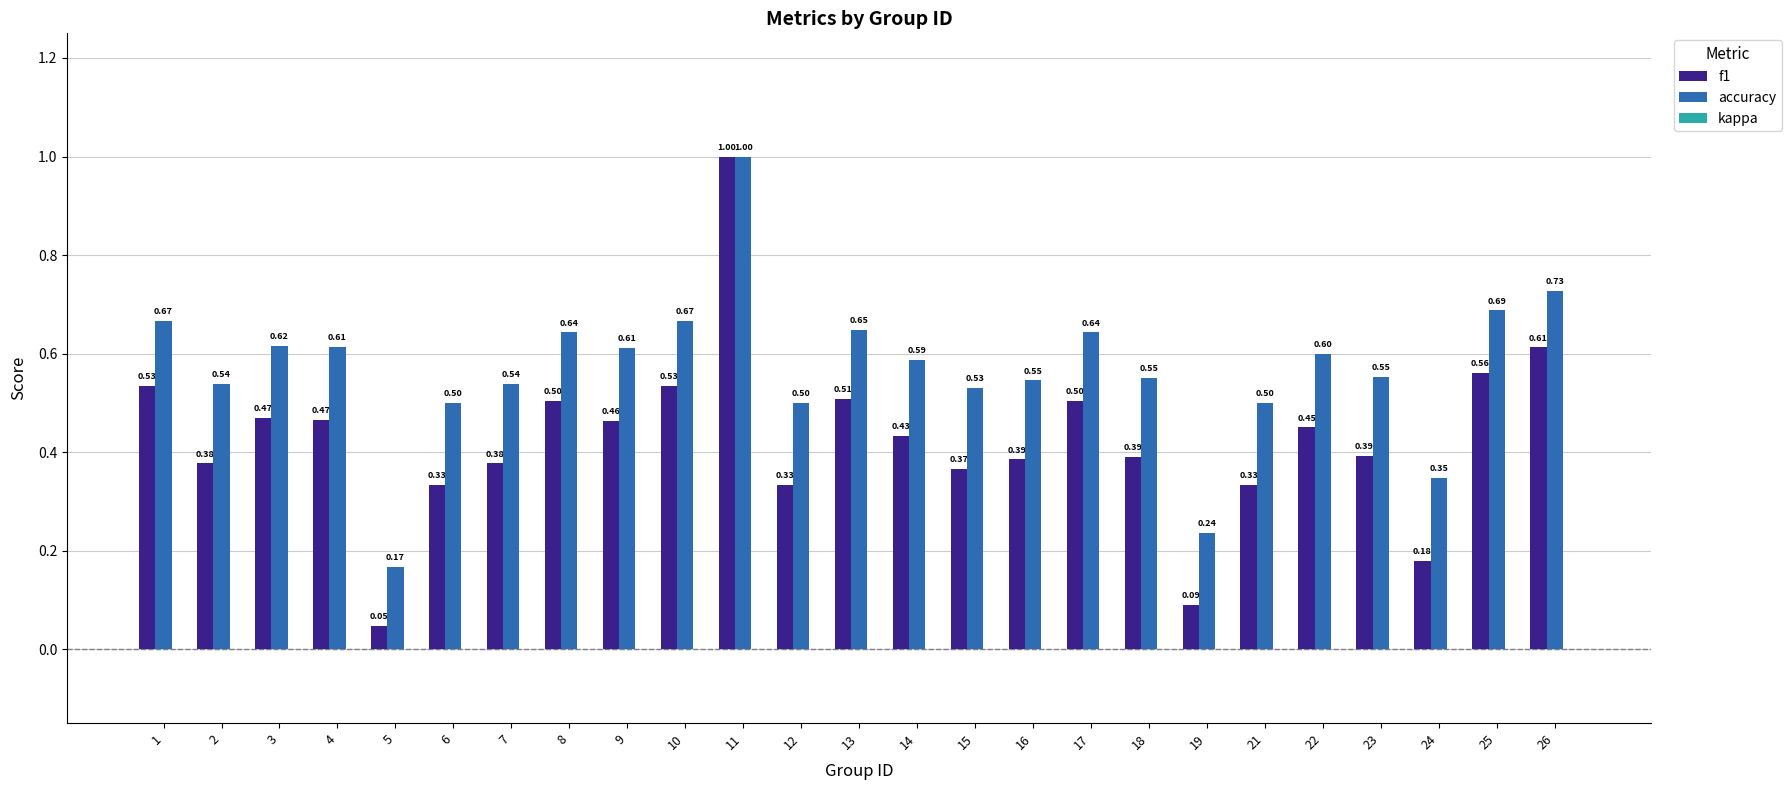

Which series changed the most between 3 and 14?

f1